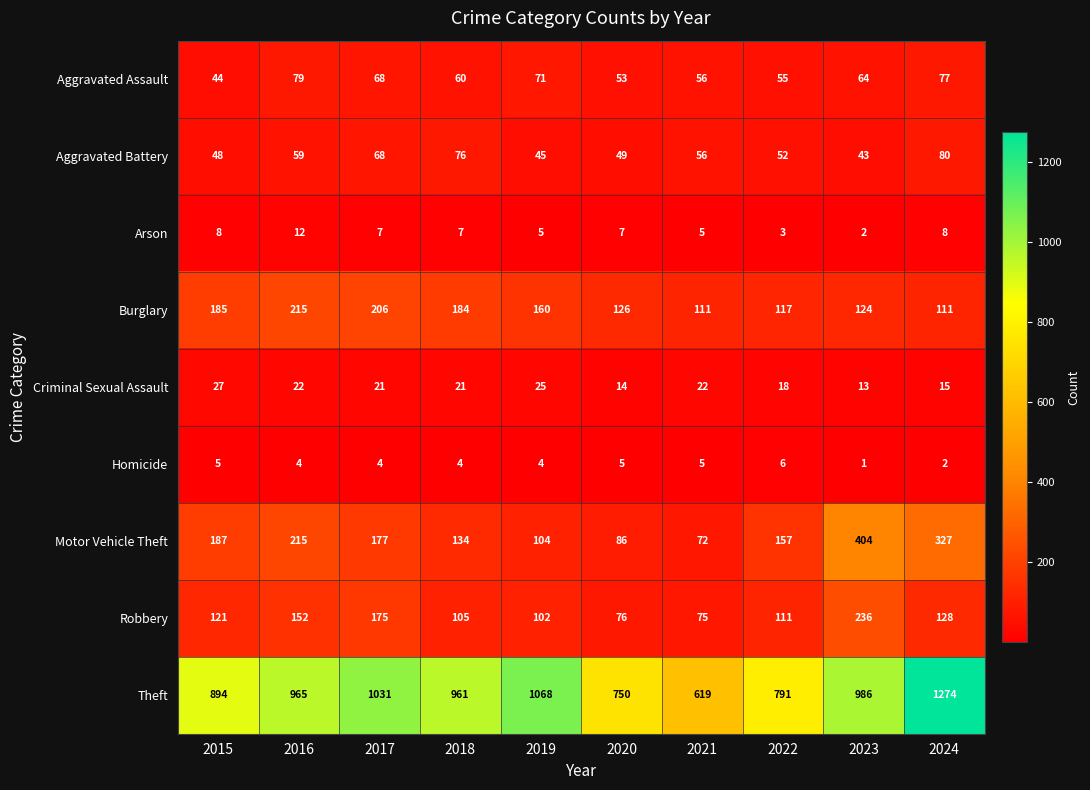

Which category has the highest value across all series?

2024